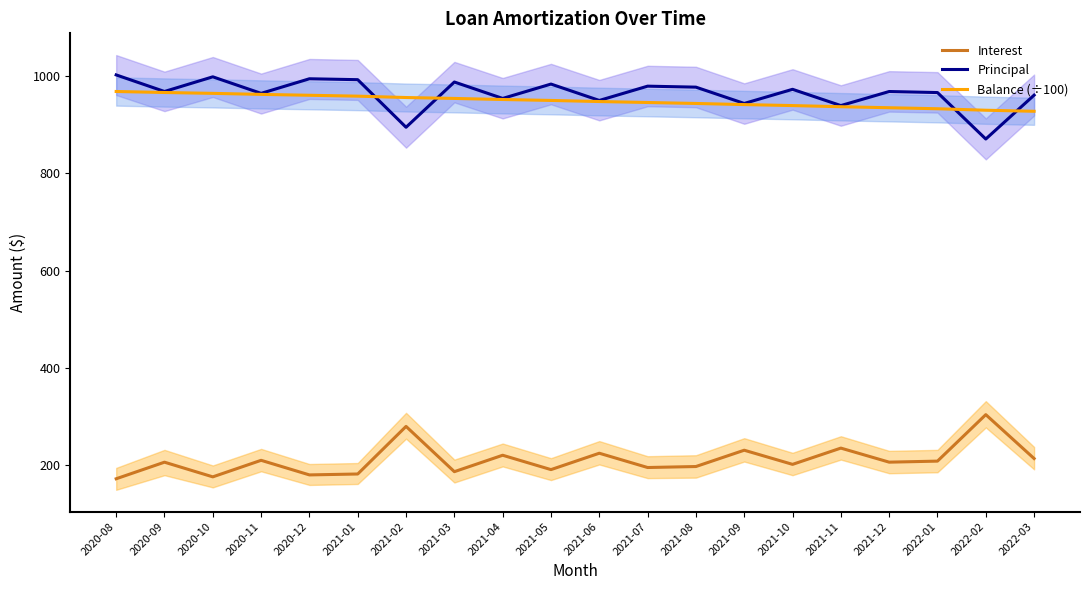

What is the total value across all series at 2020-11?

2135.3